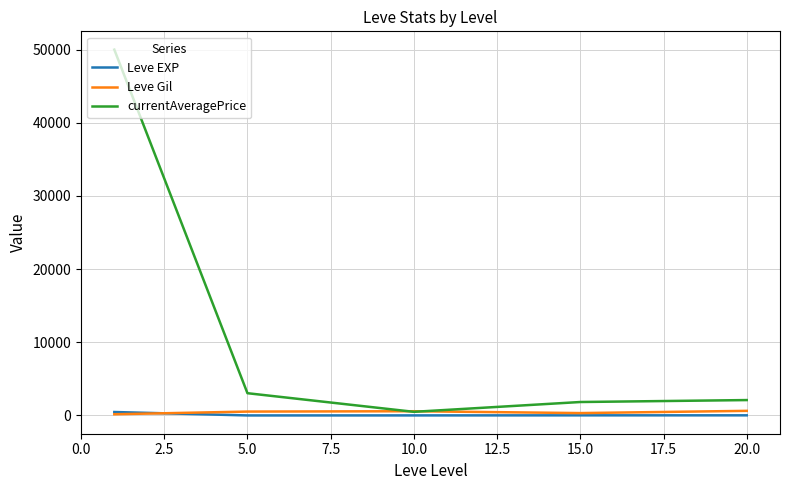

Which series has the largest total across all categories?

currentAveragePrice